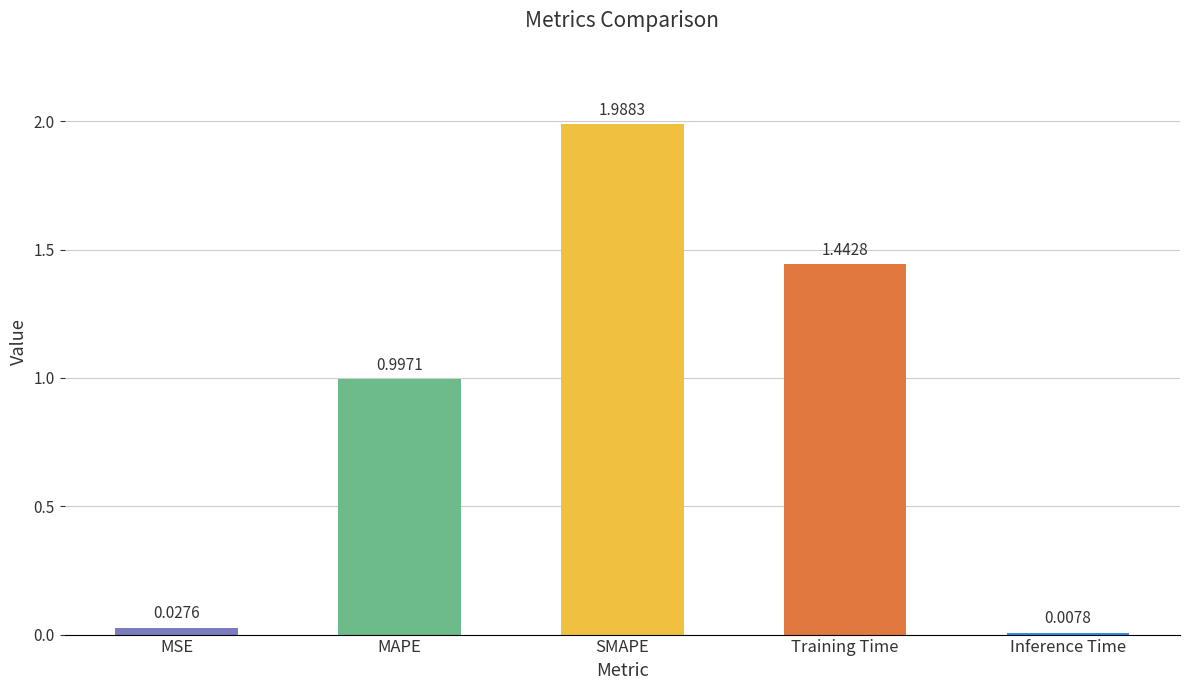

Which label corresponds to the largest value in the chart?

SMAPE